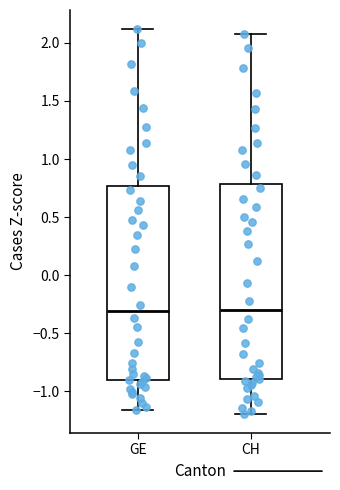

Where is the lower edge of the box for GE on the y-axis? The values are not printed on the chart, so give them approximately, as read against the axis.

-0.90